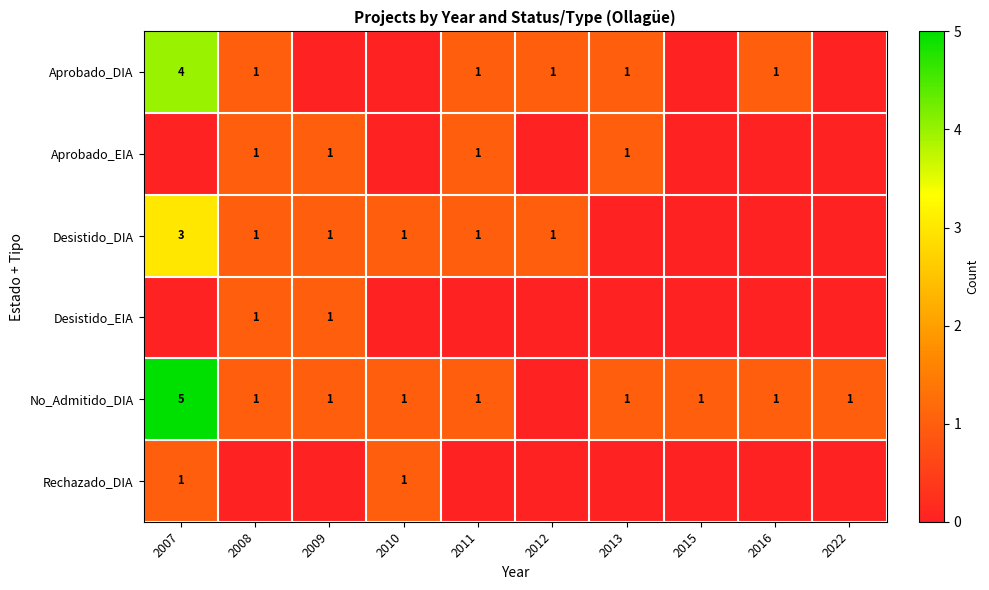

What is the total value across all series at 2009?

4